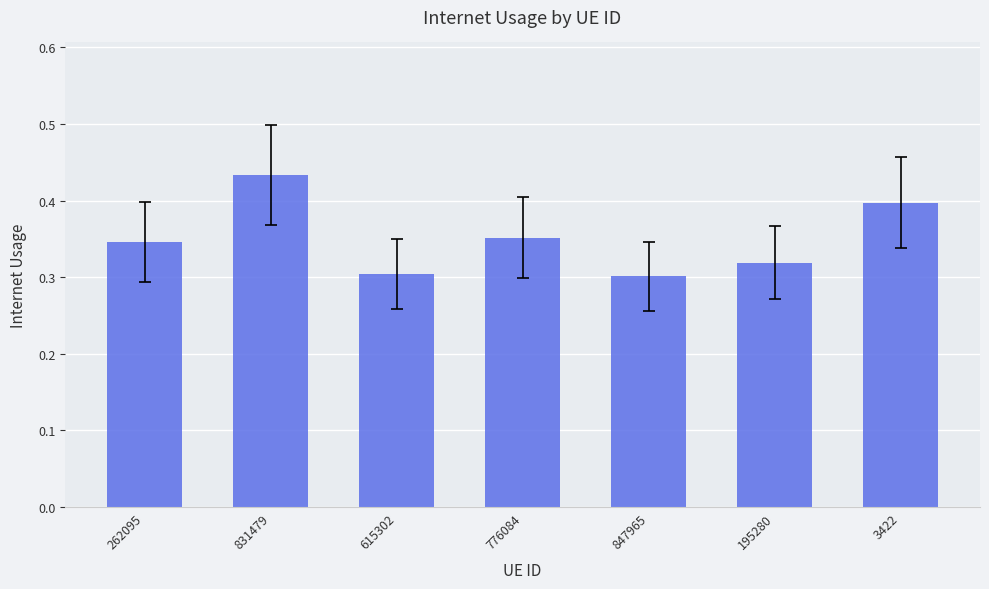

Which has a higher value, 615302 or 831479?

831479